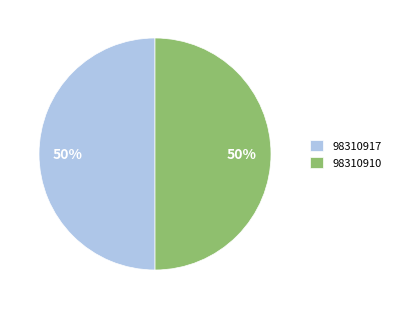

To the nearest percent, what percentage of the pie is 98310910?

50%